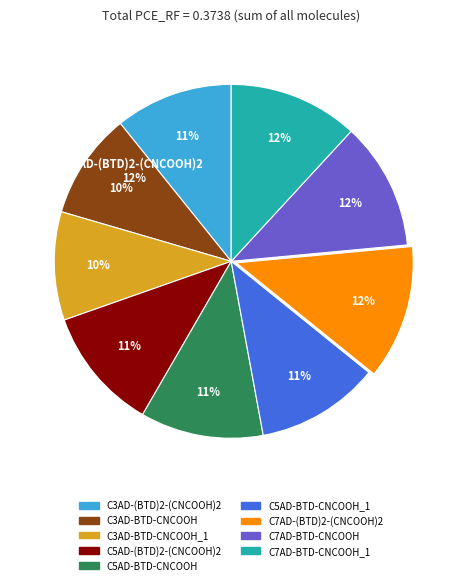

Does any single category account for the majority?

No